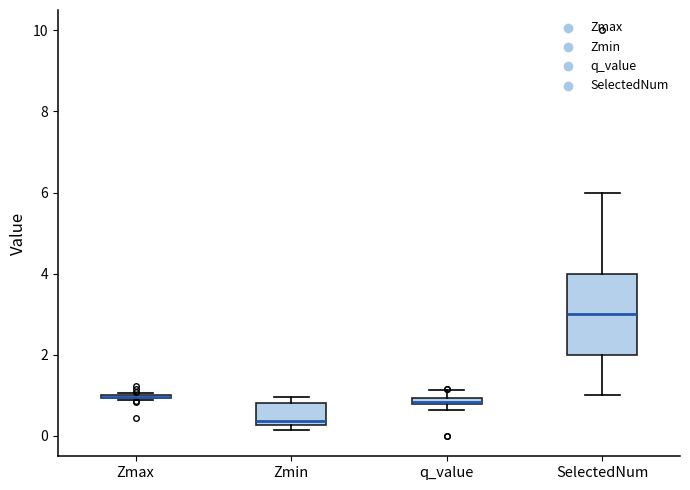

Where does the upper whisker of the box for SelectedNum end on the y-axis? The values are not printed on the chart, so give them approximately, as read against the axis.

6.0